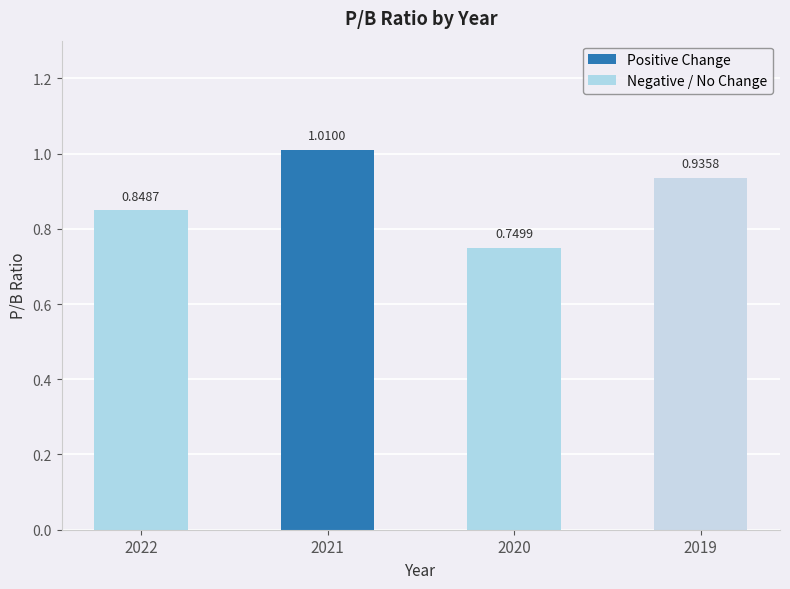

Which label corresponds to the largest value in the chart?

2021